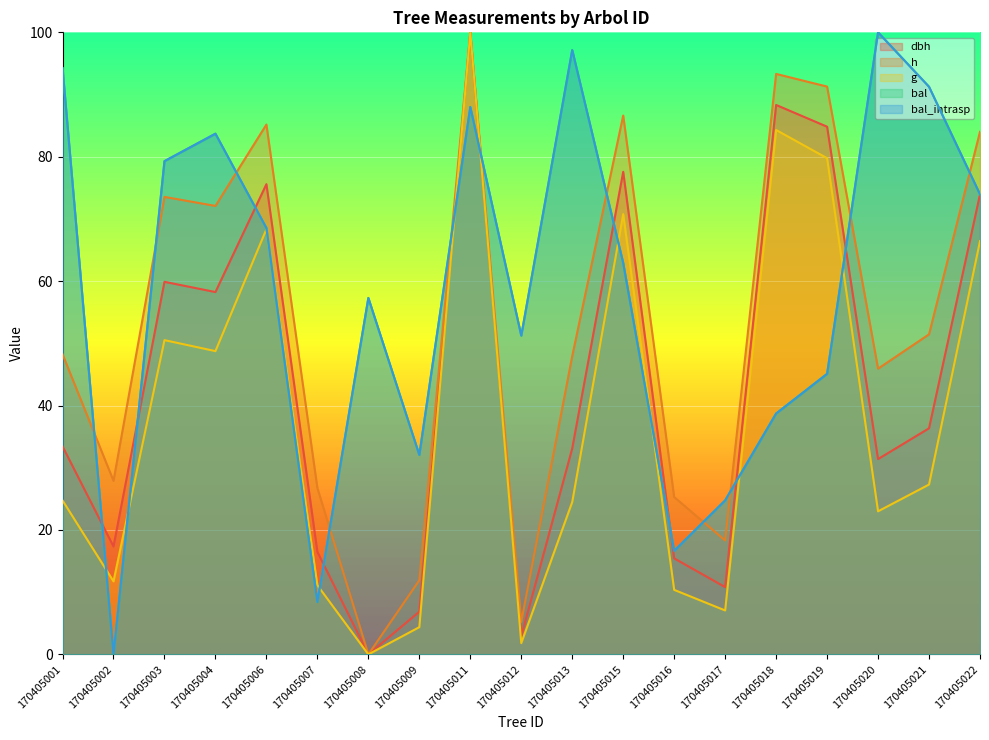

At which label does h reach its peak?

170405011